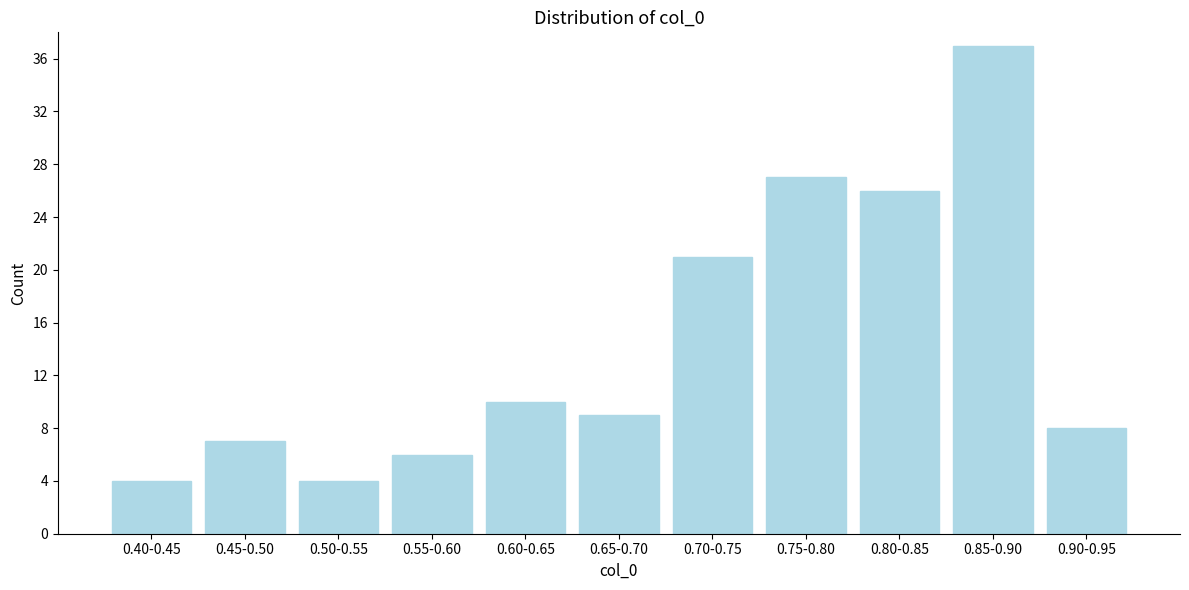

Reading left to right, extract all data points from this chart.

4	7	4	6	10	9	21	27	26	37	8